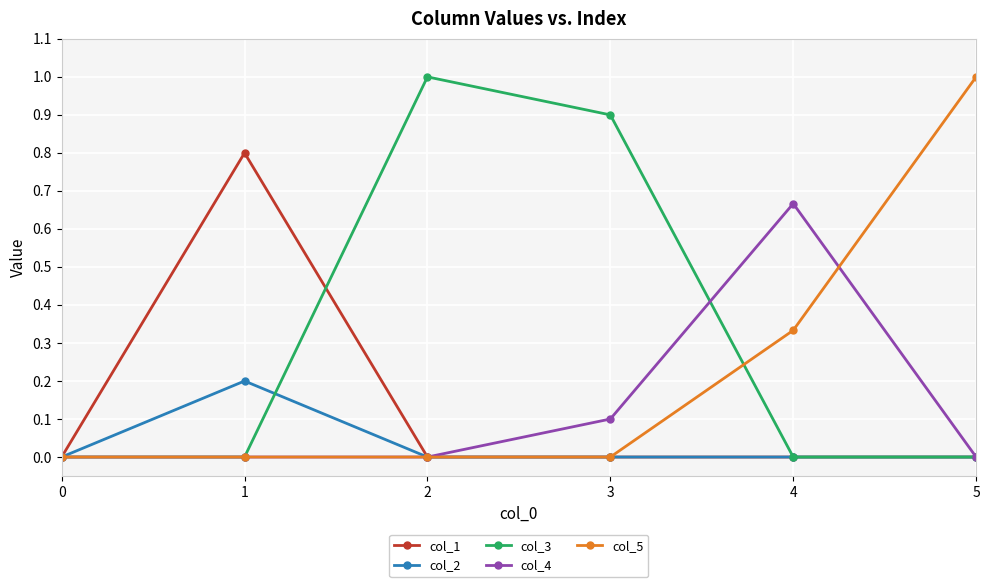

What is the spread (max minus min) of values at 3?

0.9